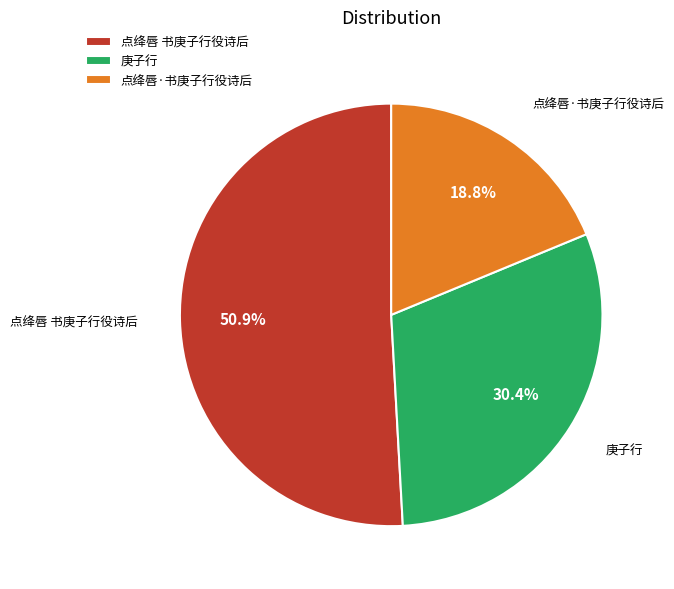

To the nearest percent, what percentage of the pie is 庚子行?

30%